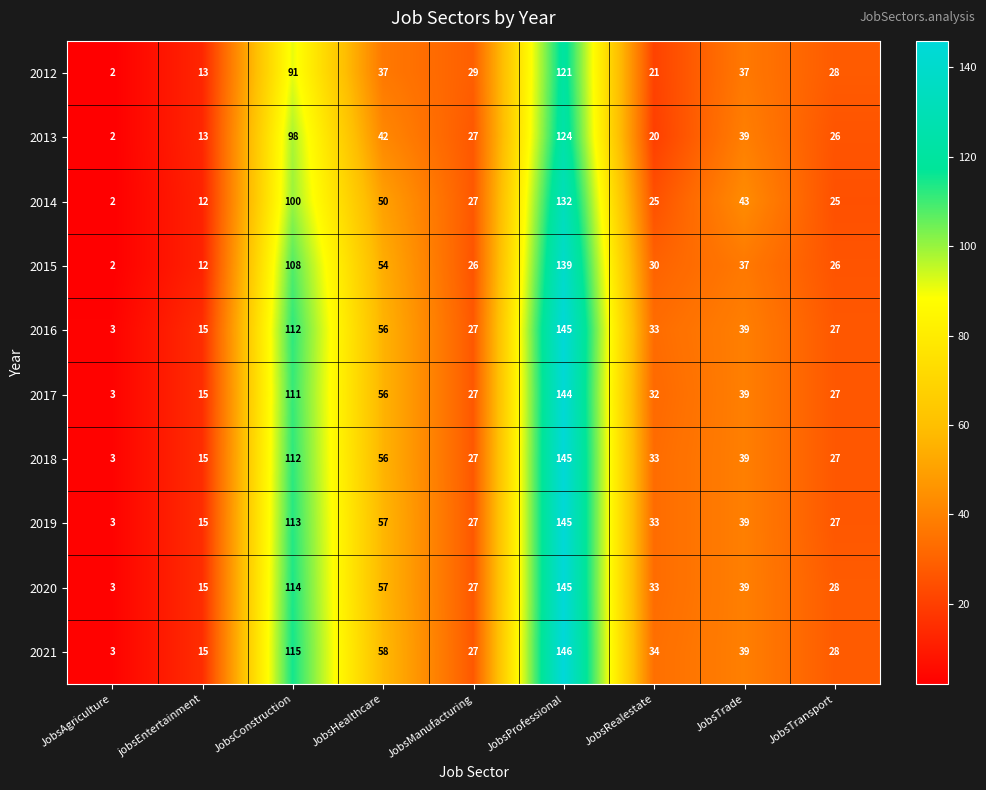

At which label does 2020 reach its peak?

JobsProfessional